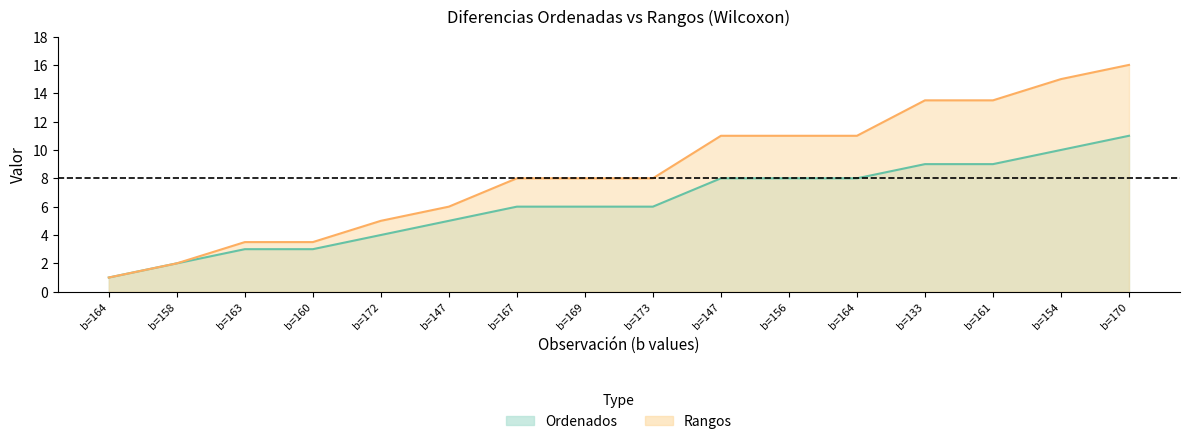

What are all the series names shown in the legend?

Ordenados, Rangos